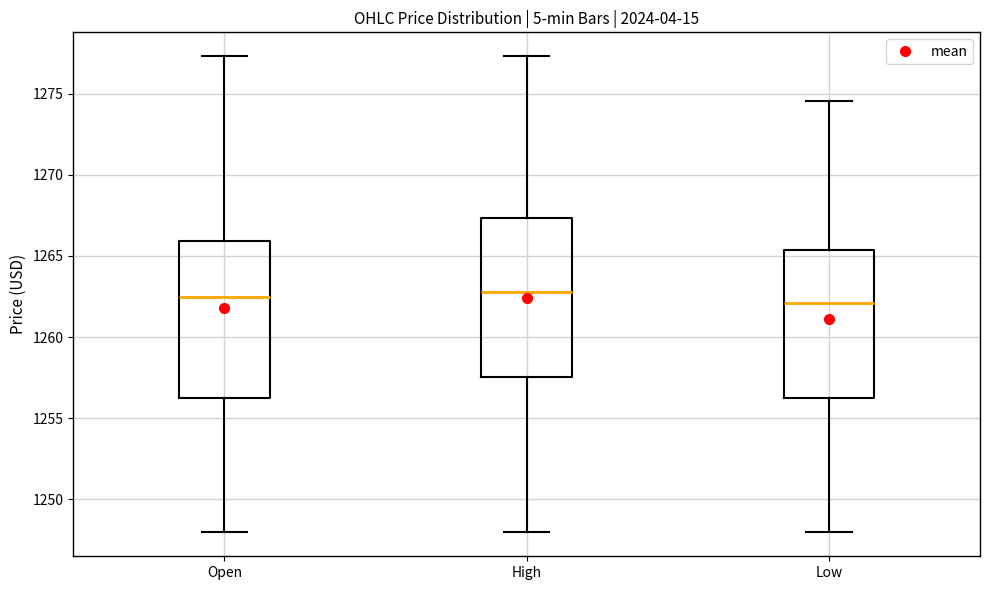

Where is the lower edge of the box for High on the y-axis? The values are not printed on the chart, so give them approximately, as read against the axis.

1257.5